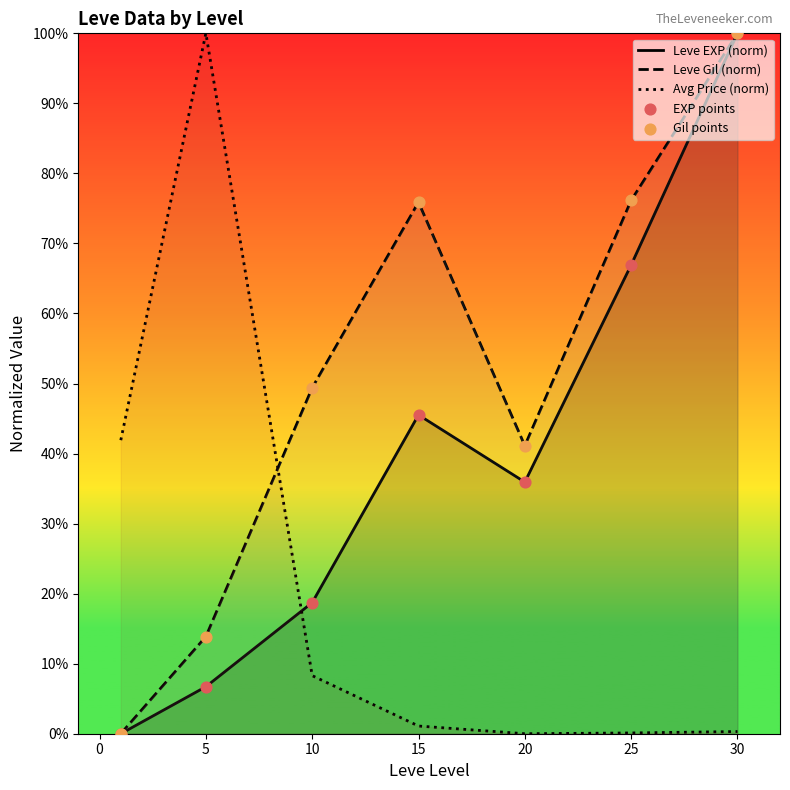

Which series reaches the minimum Y coordinate?

Leve EXP (norm)